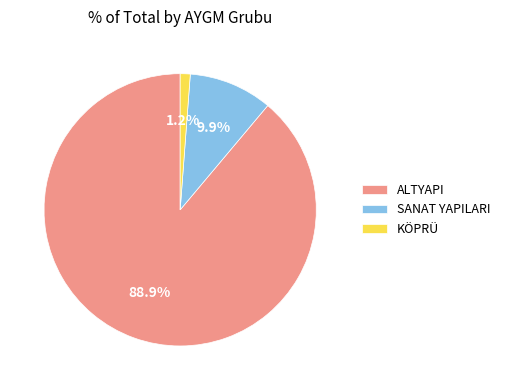

Which has a higher value, SANAT YAPILARI or ALTYAPI?

ALTYAPI